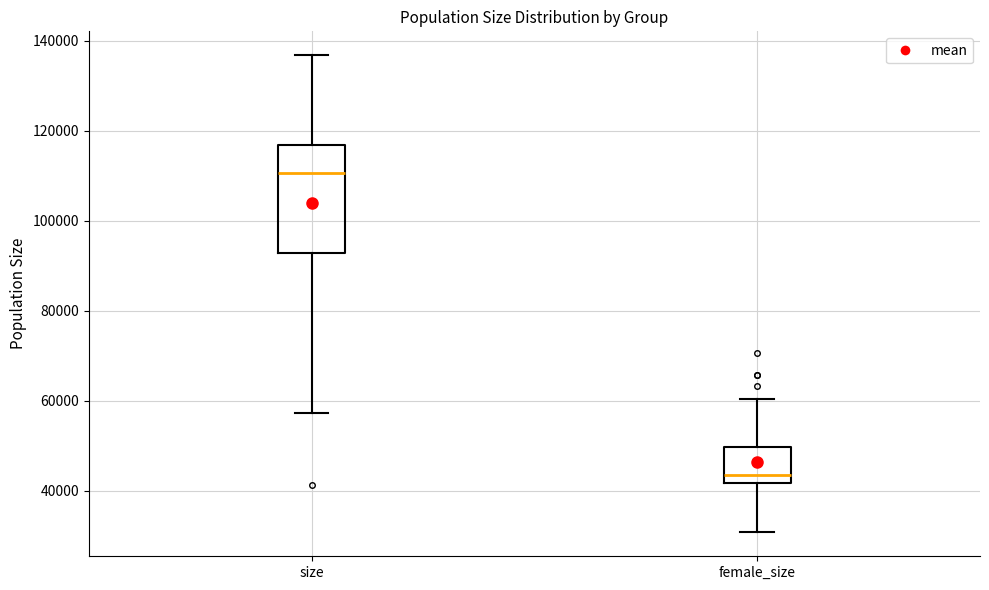

Reading left to right, read every box against the y-axis: the position of its median line, the range the box covers, and the ends of its whiskers. The values are not printed on the chart, so give them approximately, as read against the axis.

size: median 110000, box 92000 to 116000, whiskers 58000 to 136000
female_size: median 44000, box 42000 to 50000, whiskers 30000 to 60000